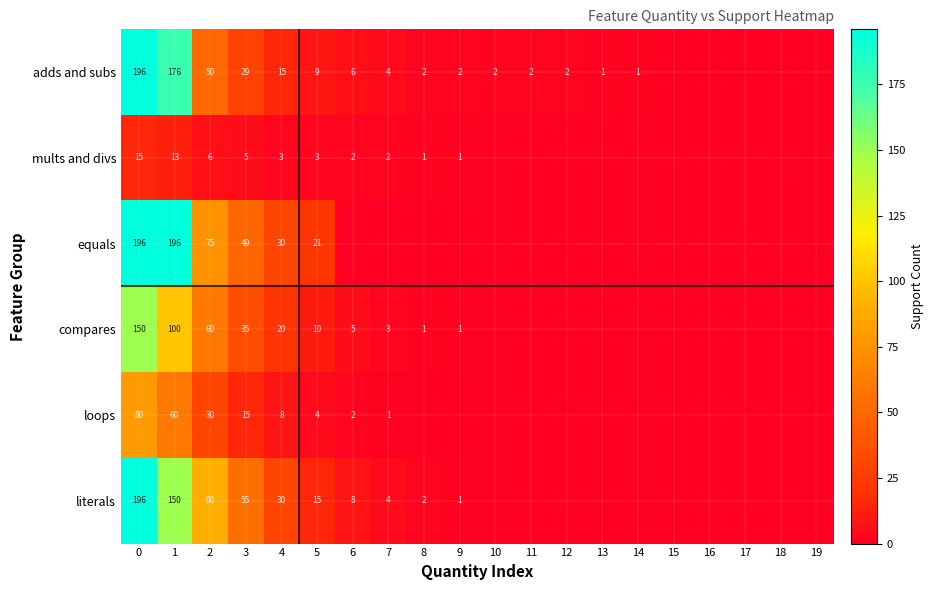

The value of equals at 1 is 132. True or false?

False